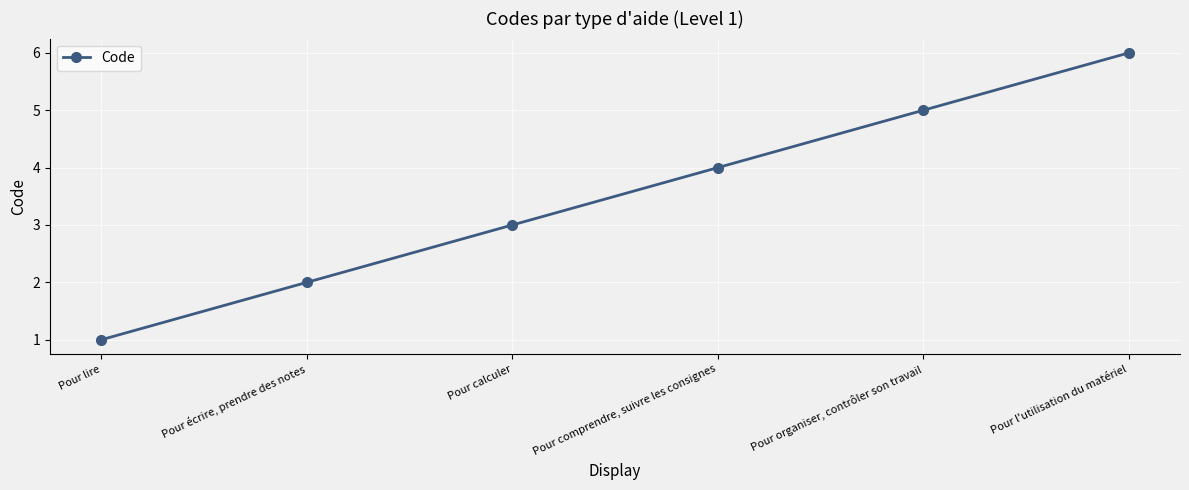

How many lines are shown in the chart?

1